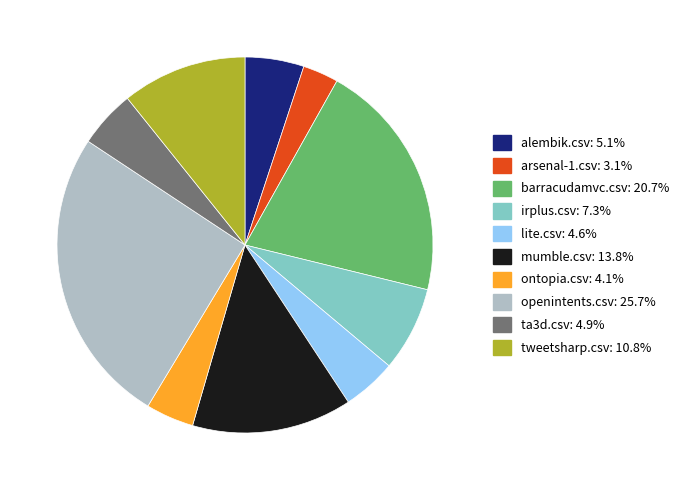

What is the largest slice in the pie chart?

openintents.csv